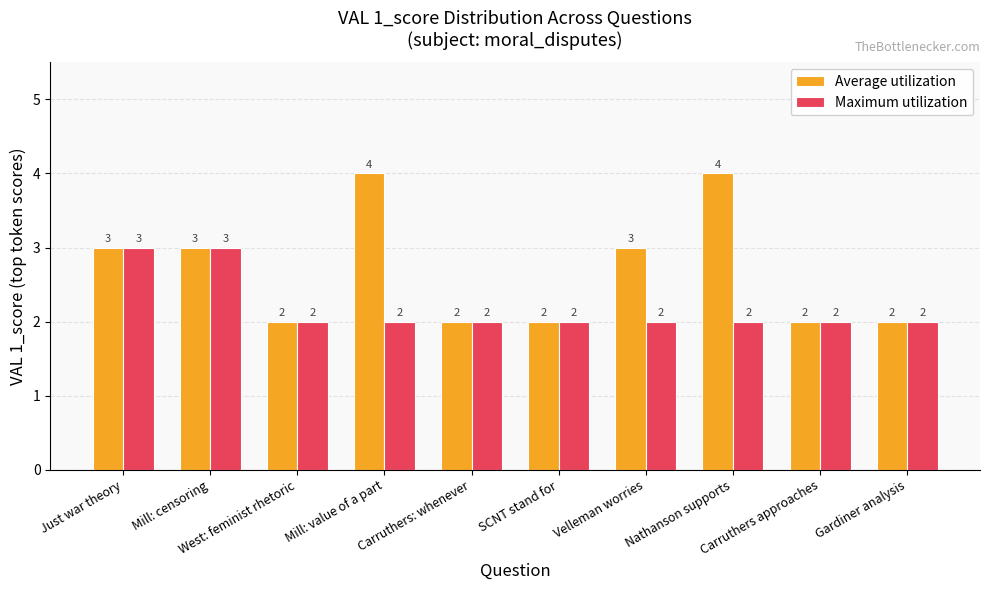

How many categories are shown in the chart?

10